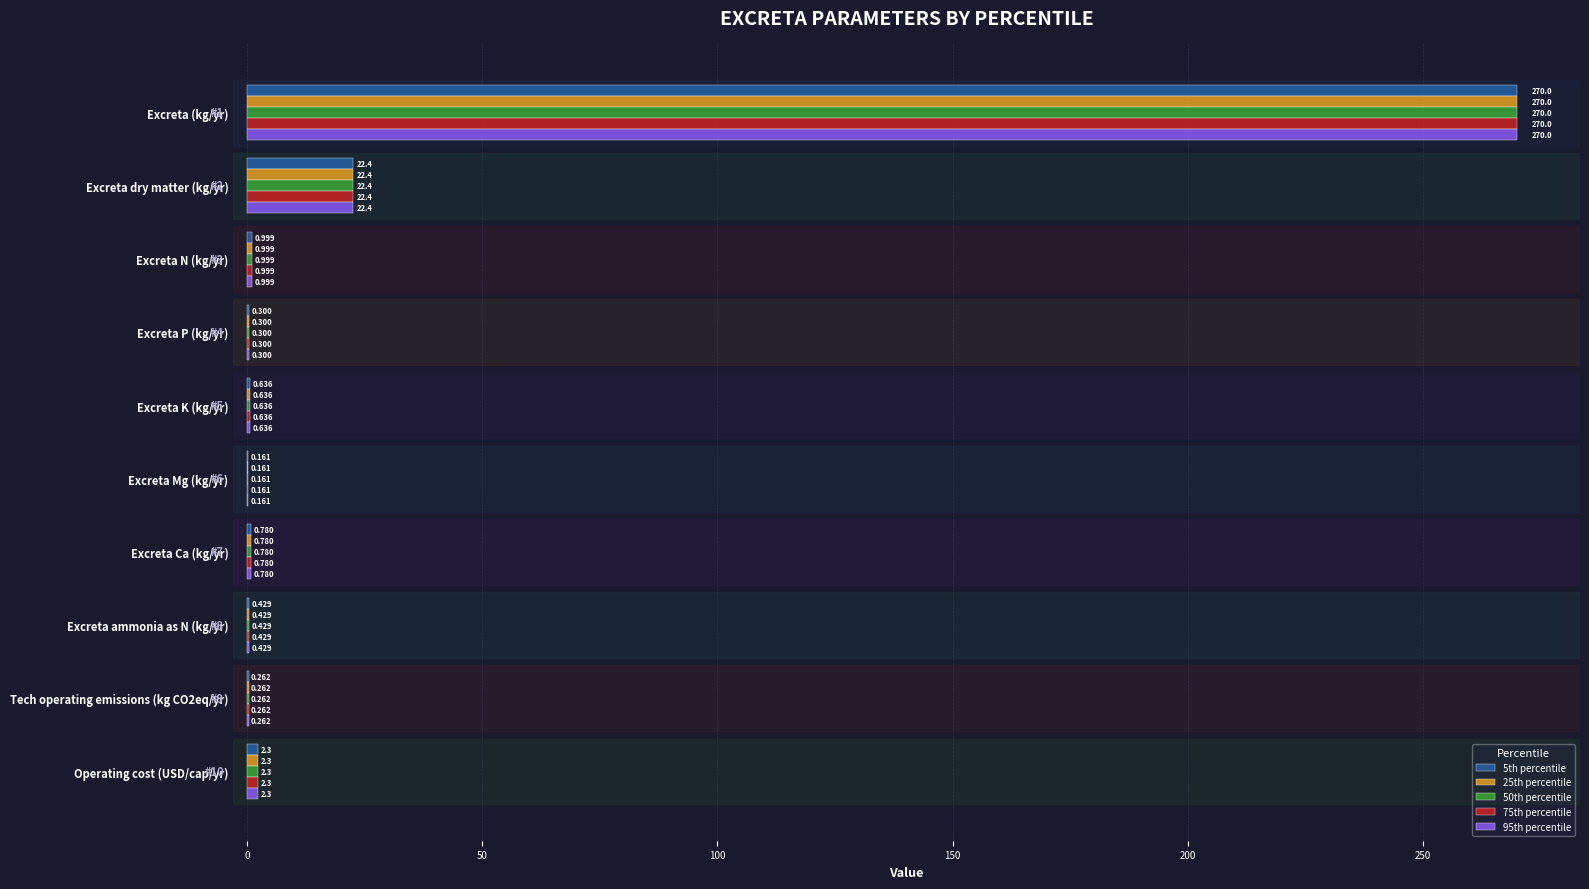

At which category is the sum across all series the highest?

Excreta (kg/yr)